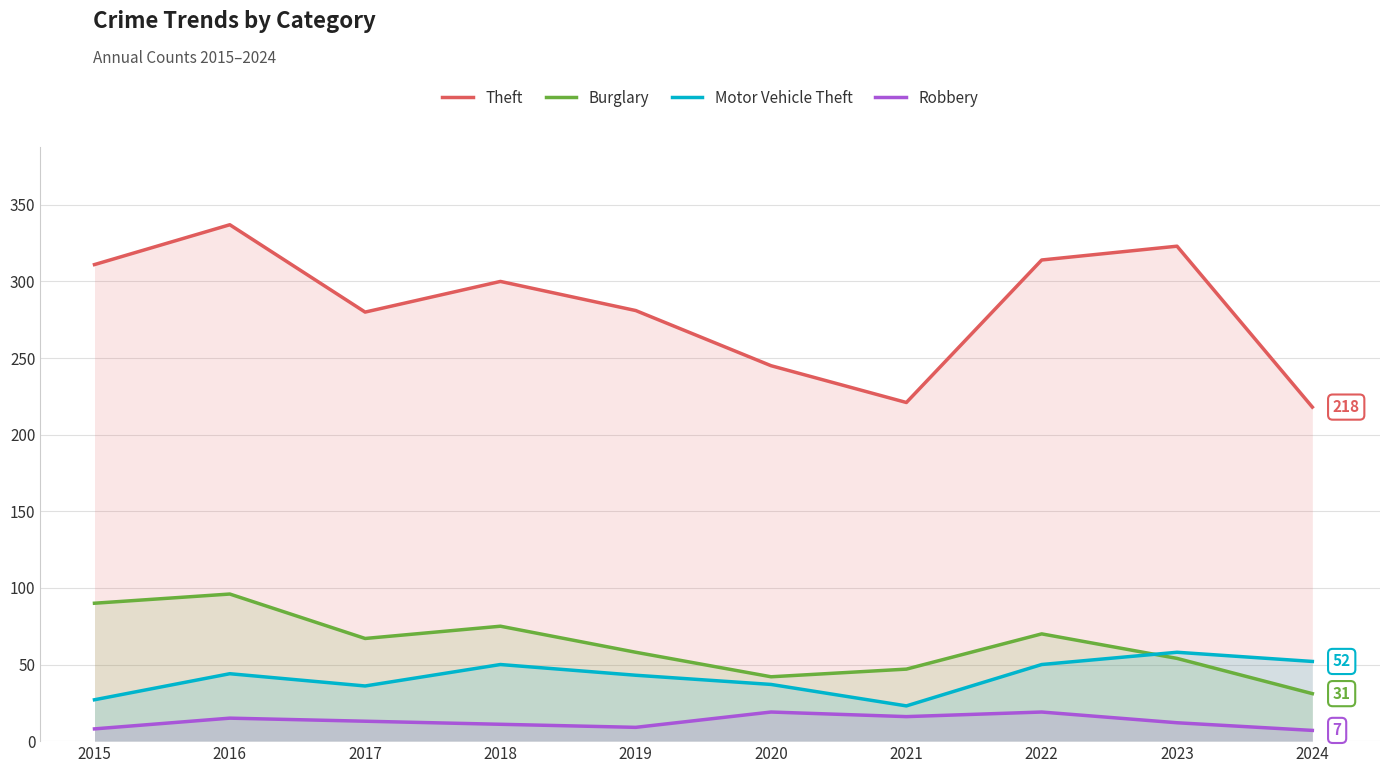

Rank the categories by Robbery value from lowest to highest.

2024, 2015, 2019, 2018, 2023, 2017, 2016, 2021, 2020, 2022